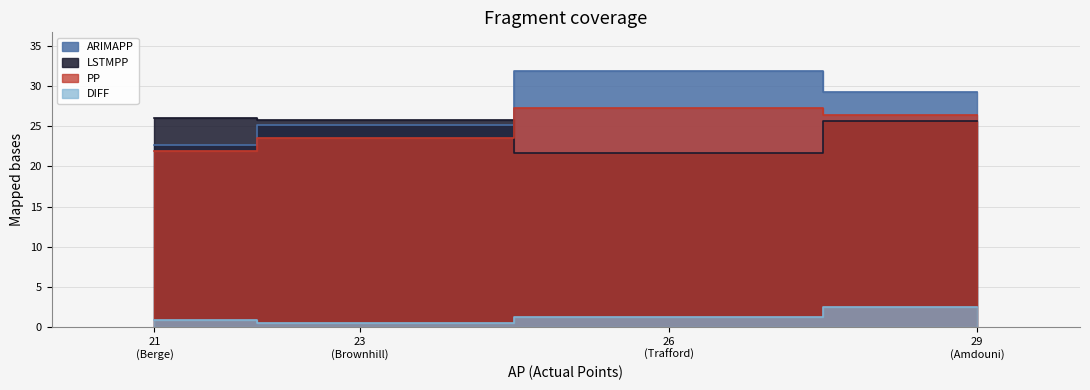

Does the chart have visible grid lines?

Yes